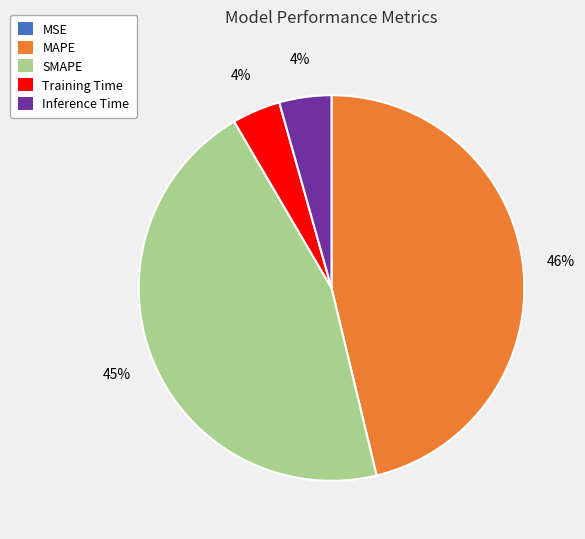

To the nearest percent, what percentage of the pie is Inference Time?

4%